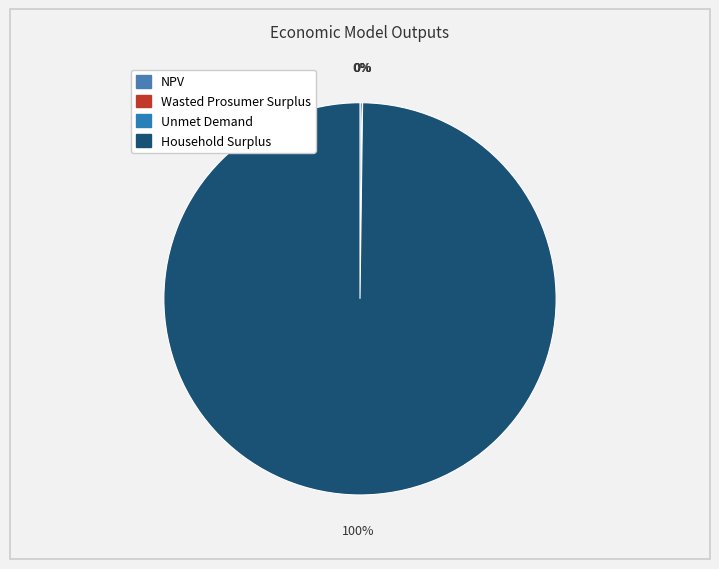

Is the sum of Unmet Demand and NPV greater than half?

No